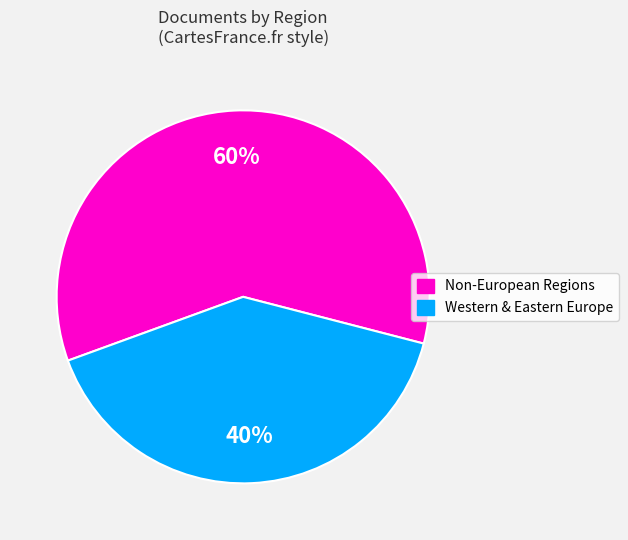

The Western & Eastern Europe slice represents 27% of the pie. True or false?

False